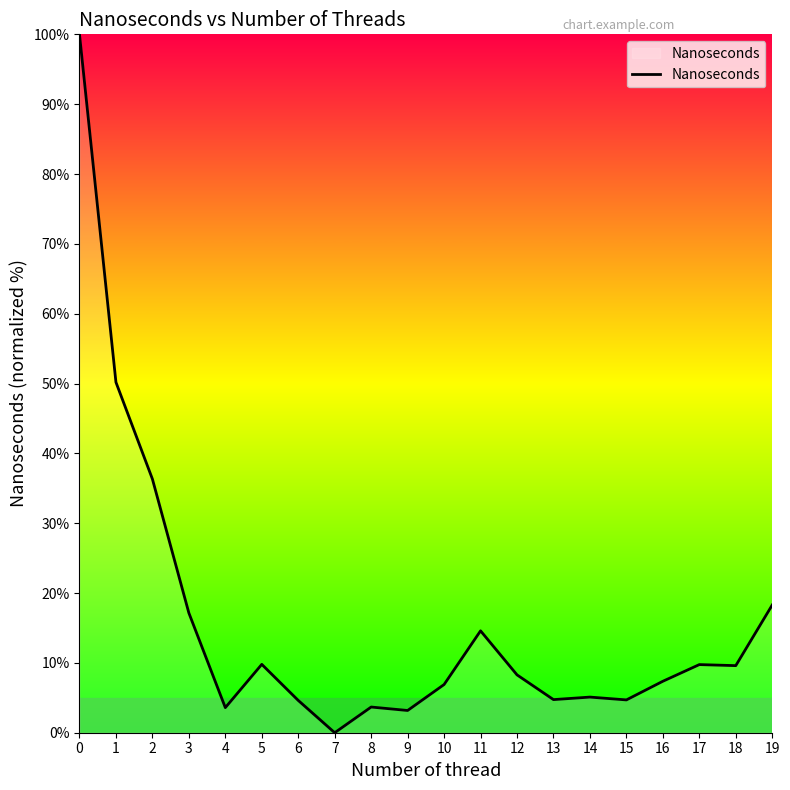

What is the difference between the values at 5 and 0?

90.2